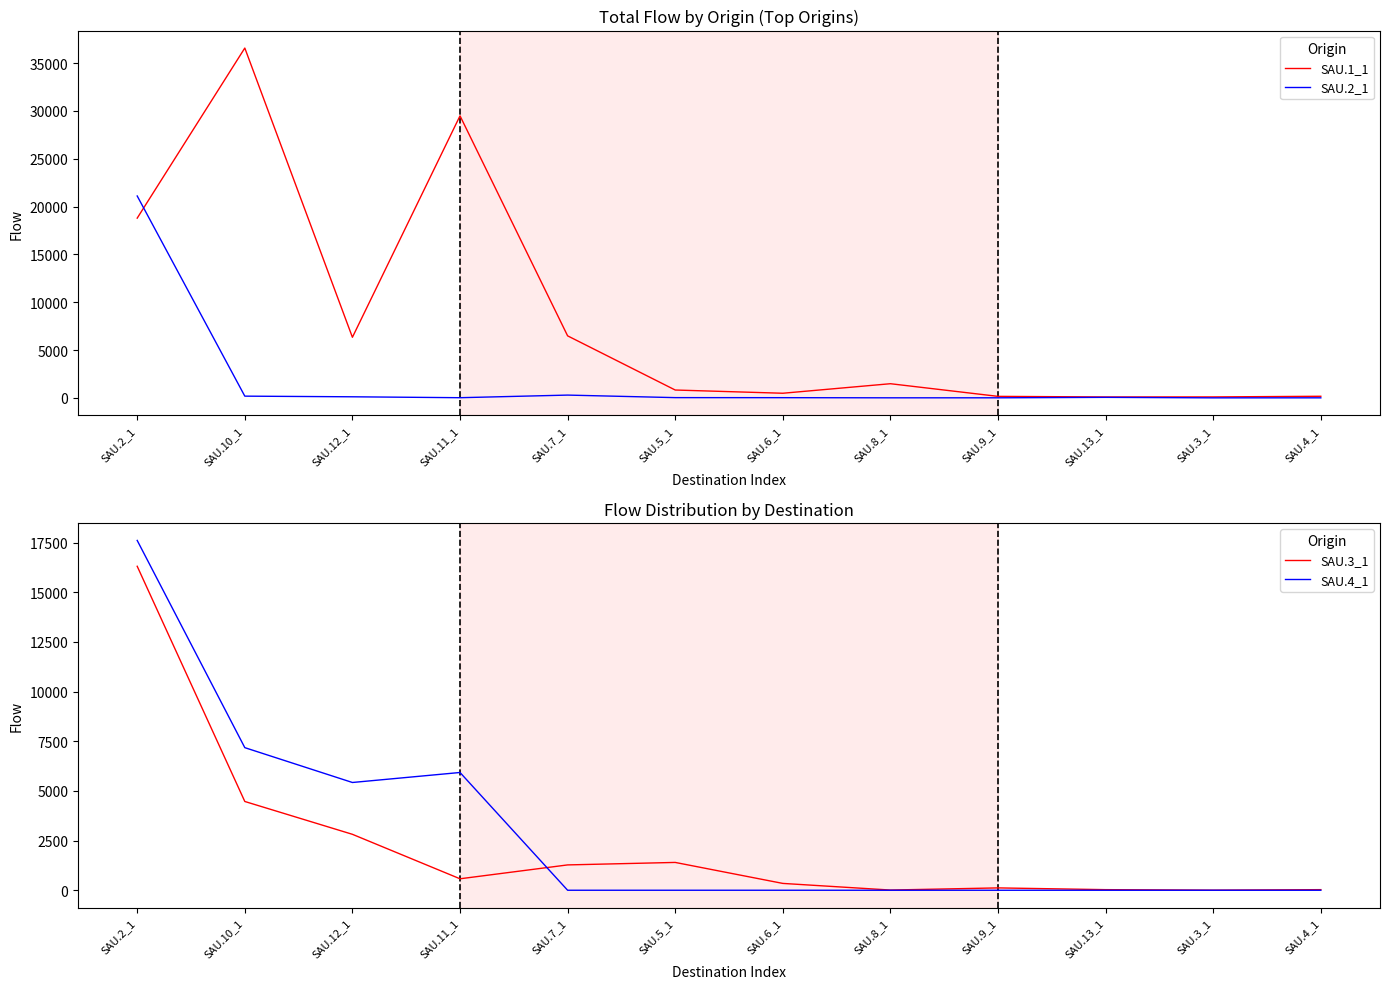

The SAU.3_1 series shows 2815 at SAU.12_1. True or false?

True